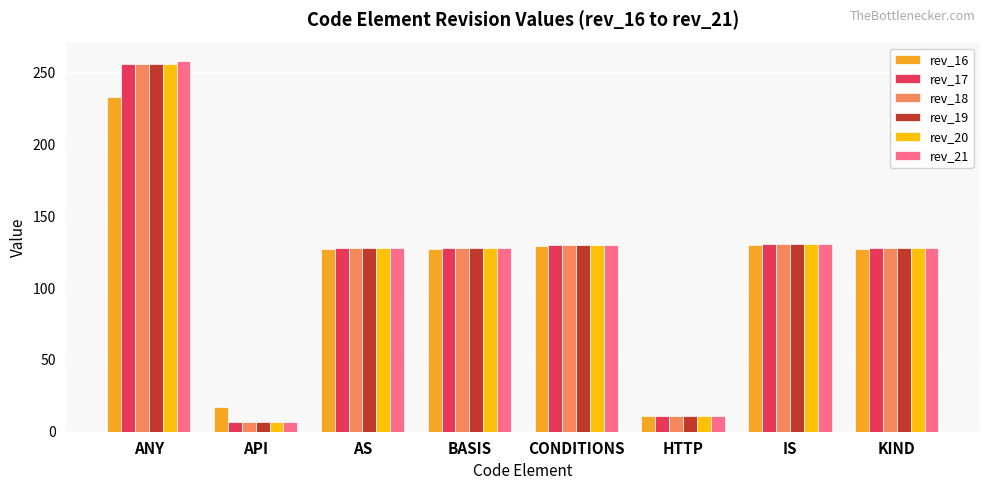

What is the difference between the rev_17 values at AS and ANY?

128